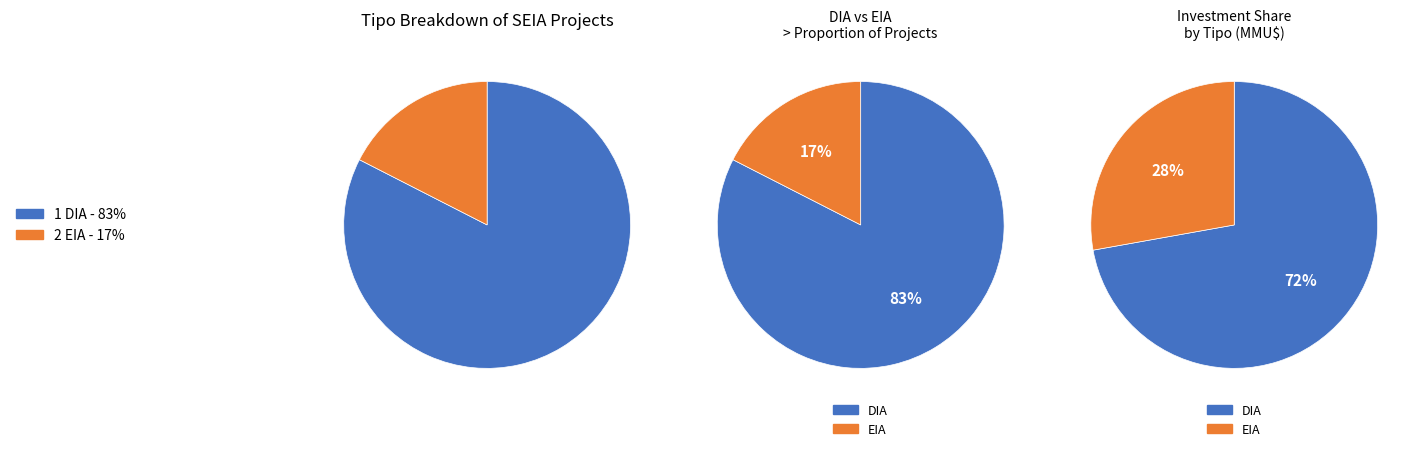

What is the largest slice in the pie chart?

DIA